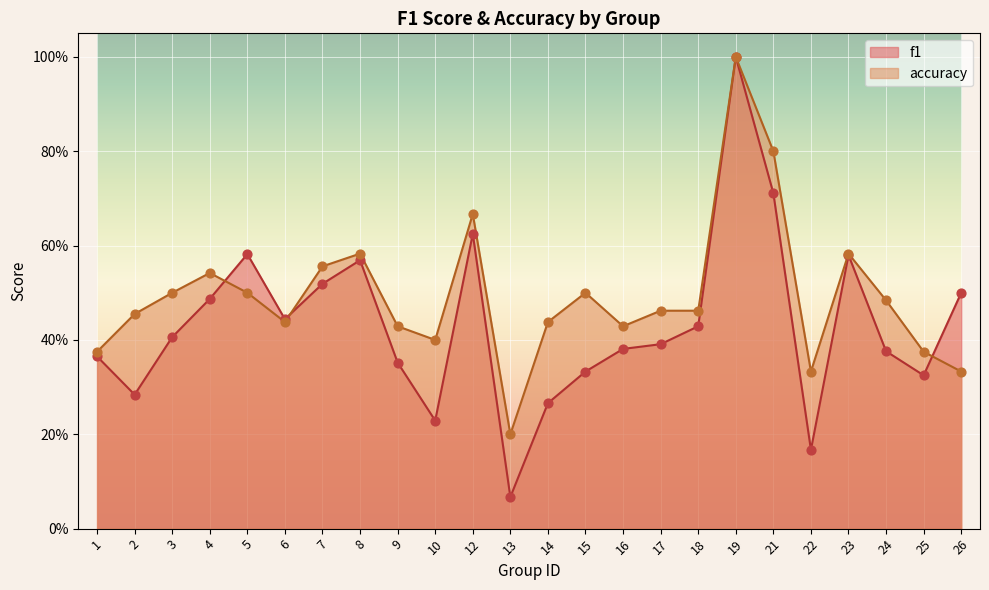

What are all the series names shown in the legend?

f1, accuracy